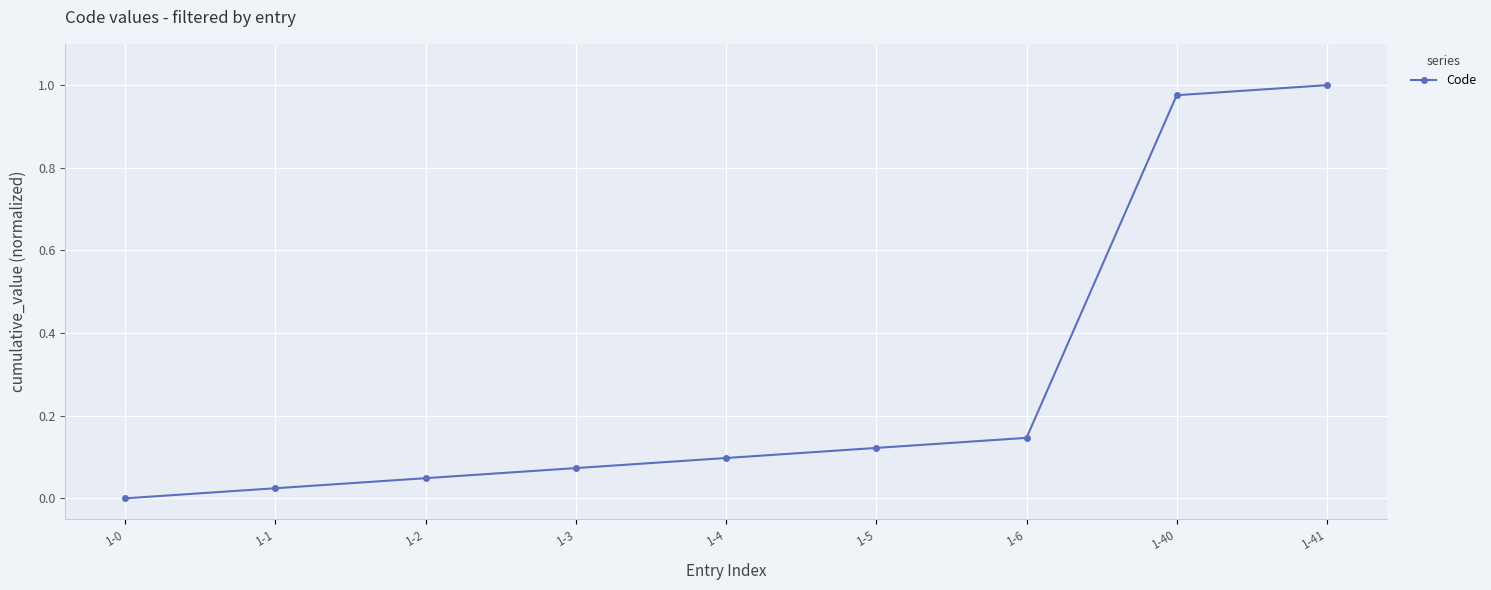

How many categories are shown in the chart?

9